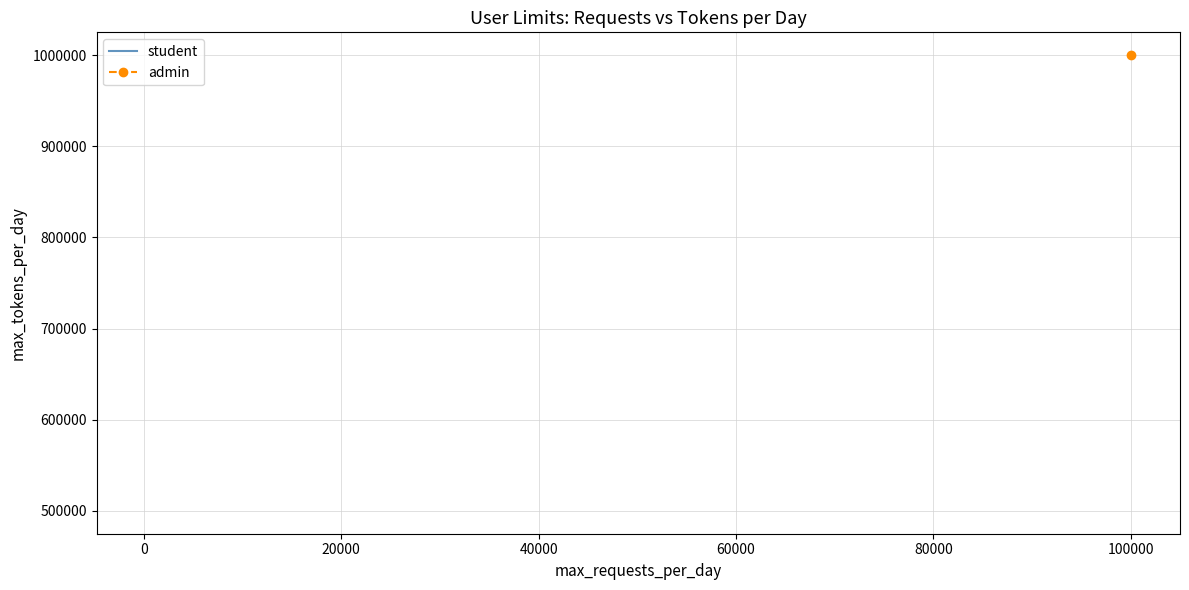

Does the chart display data point markers on the line(s)?

No